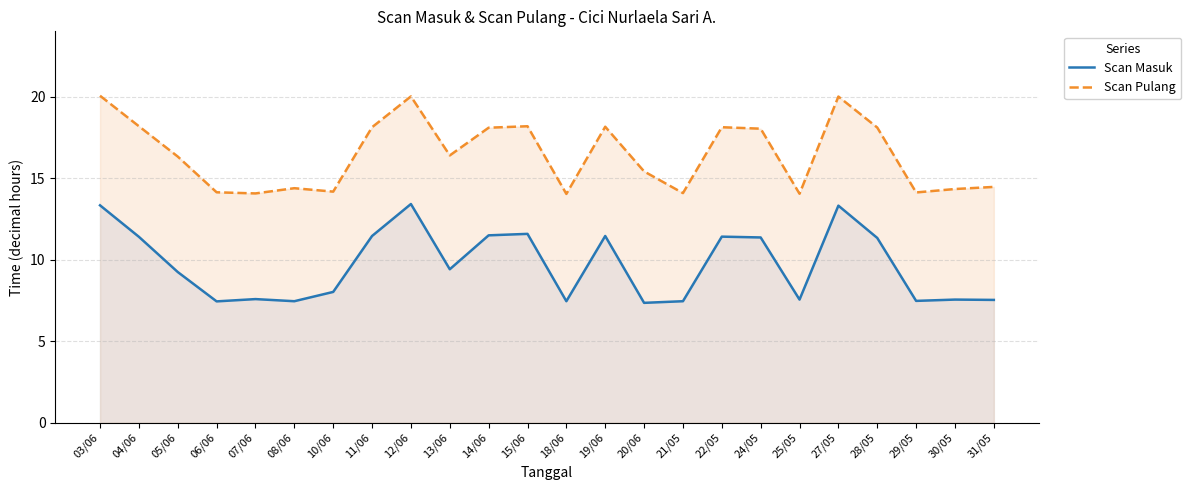

What is the maximum value shown in the chart?

20.1